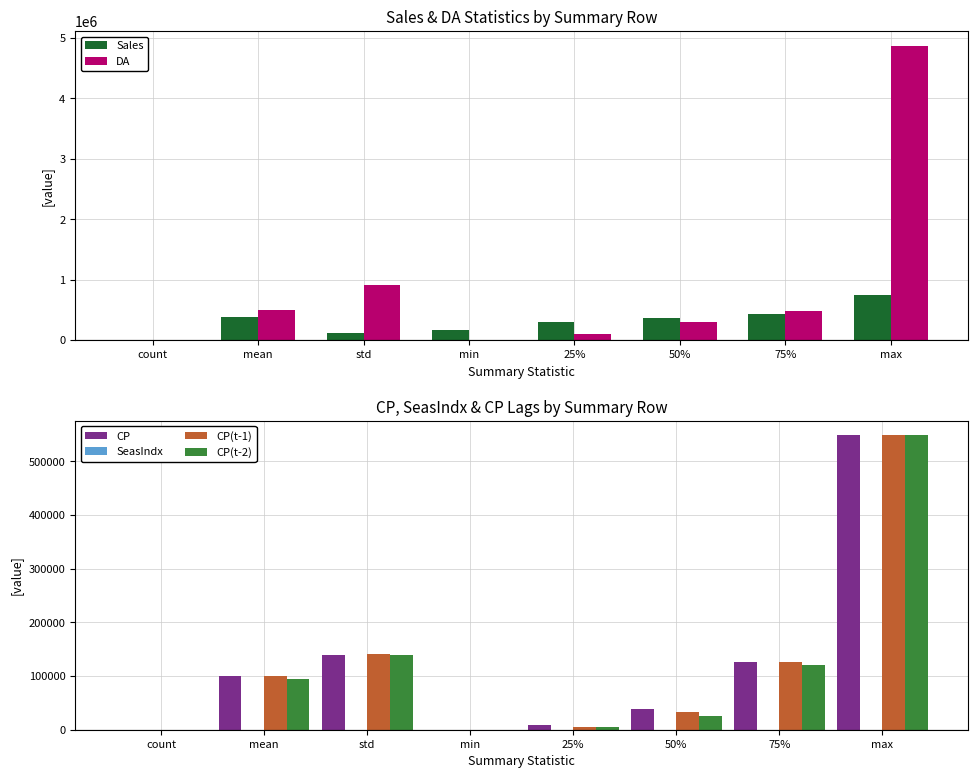

What position from the right is 25%?

4